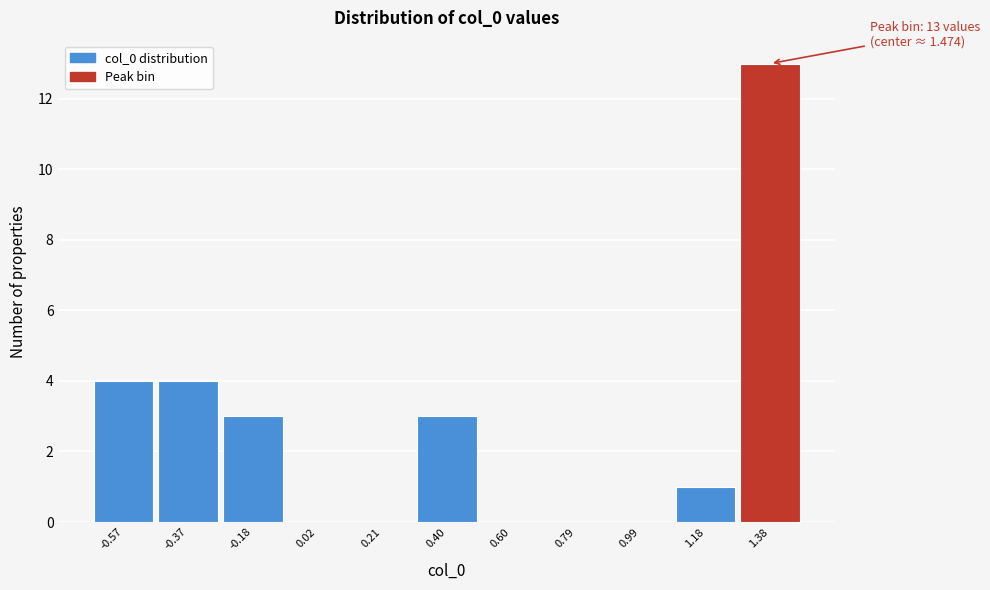

Reading left to right, extract all data points from this chart.

-0.57=4	-0.37=4	-0.18=3	0.02=0	0.21=0	0.40=3	0.60=0	0.79=0	0.99=0	1.18=1	1.38=13